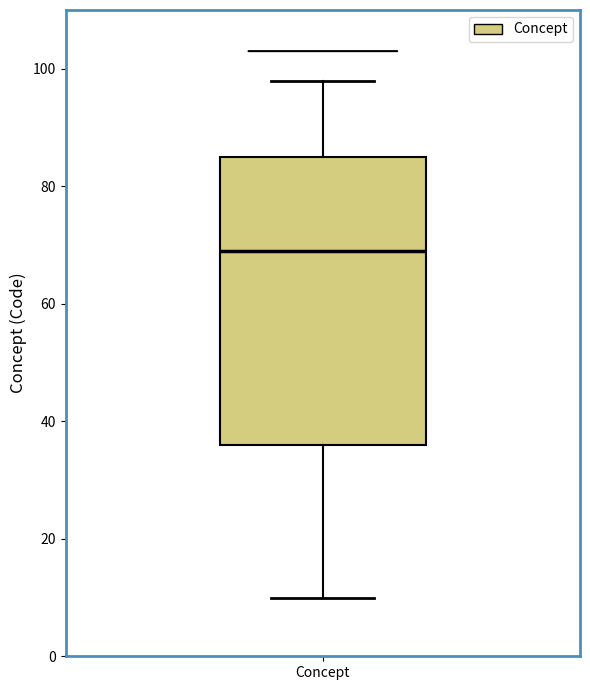

Where does the upper whisker of the box for Concept end on the y-axis? The values are not printed on the chart, so give them approximately, as read against the axis.

98